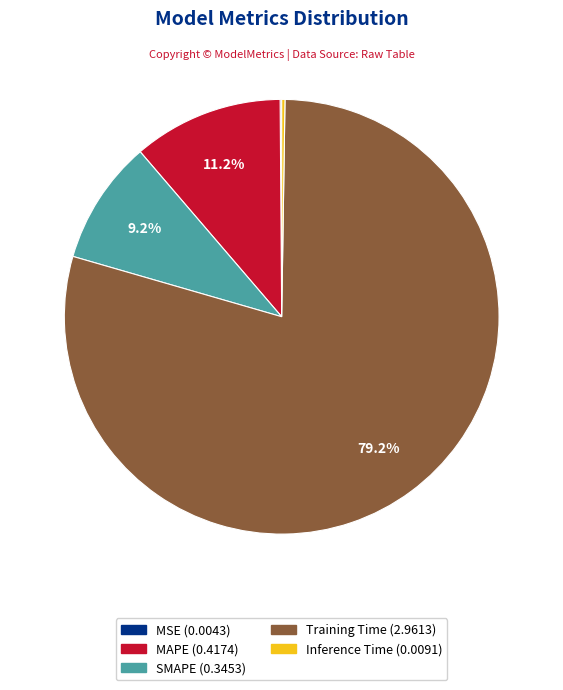

What is the total percentage of SMAPE and MAPE?

20.4%